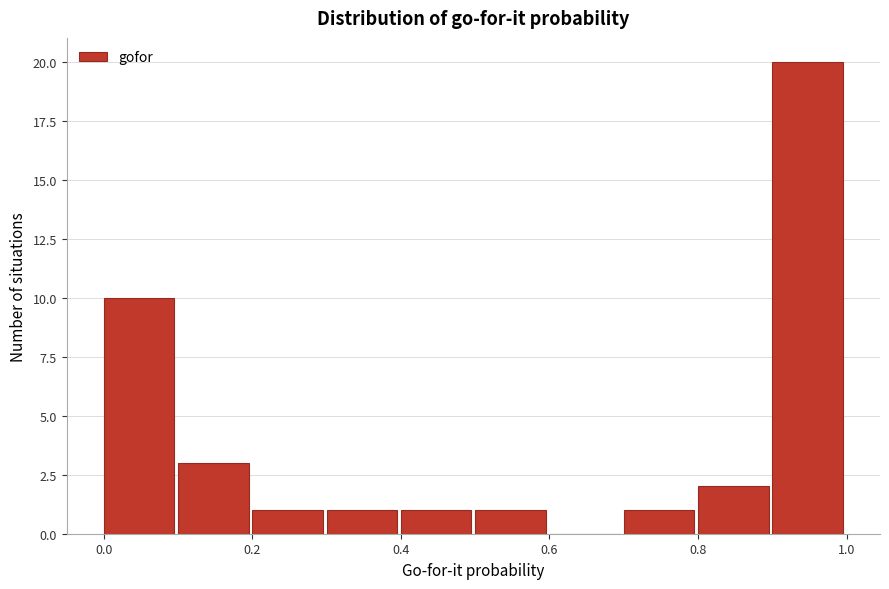

Over which range of the x-axis is the bar tallest?

0.9 to 1.0